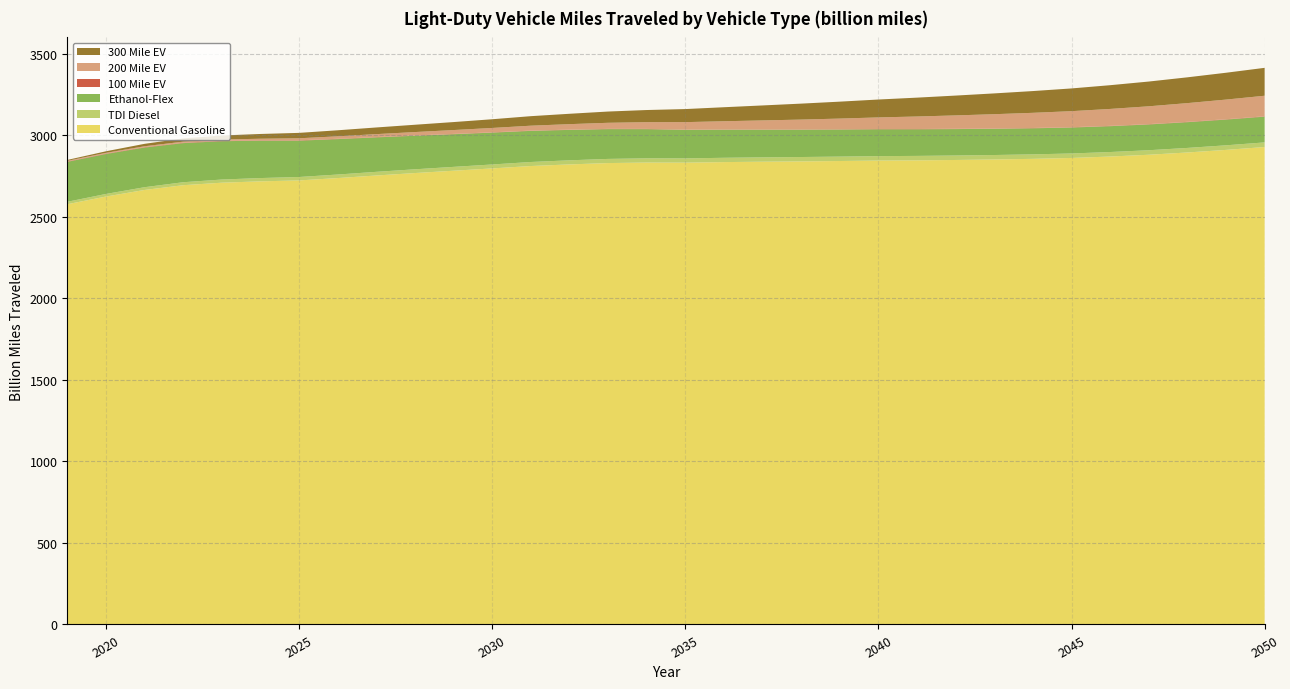

Reading left to right, transcribe all the data shown in this chart.

Conventional Gasoline: 2576.9	2624.1	2664.5	2693.6	2709.0	2717.3	2722.9	2737.4	2753.2	2768.2	2782.4	2796.6	2811.2	2821.1	2829.3	2832.6	2831.9	2835.3	2837.7	2839.7	2842.0	2844.7	2846.0	2848.3	2851.3	2855.3	2860.7	2869.5	2880.4	2894.3	2910.2	2927.8
TDI Diesel: 15.1	15.8	16.9	18.2	19.4	20.2	21.0	21.7	22.4	23.1	23.6	24.2	24.7	25.1	25.5	25.9	26.1	26.4	26.6	26.8	27.0	27.2	27.3	27.4	27.4	27.5	27.5	27.6	27.8	27.9	28.1	28.3
Ethanol-Flex: 244.8	245.1	243.2	239.9	235.1	229.3	223.0	217.1	211.3	205.7	200.3	195.4	190.9	186.6	182.6	178.9	175.4	172.5	170.1	168.0	166.2	164.7	163.3	162.0	160.9	159.9	159.1	158.5	158.0	157.8	157.8	157.9
100 Mile EV: 2.4	2.4	2.4	2.4	2.3	2.2	2.1	2.0	1.9	1.8	1.8	1.7	1.6	1.5	1.5	1.4	1.4	1.4	1.4	1.5	1.5	1.5	1.6	1.7	1.7	1.8	1.8	1.9	2.0	2.0	2.1	2.1
200 Mile EV: 3.7	4.5	5.5	6.5	7.8	9.6	12.3	15.1	18.0	20.8	23.7	26.8	30.1	33.7	37.4	41.4	45.6	50.2	55.0	60.2	65.5	71.1	76.7	82.2	87.7	93.0	98.4	103.9	109.3	114.9	120.5	126.1
300 Mile EV: 5.6	9.5	14.8	20.0	24.8	29.2	33.2	37.0	40.9	44.8	48.9	53.4	58.4	63.6	69.0	74.5	80.1	86.0	91.9	97.9	103.8	109.8	115.7	121.6	127.5	133.5	139.4	145.6	151.8	158.2	164.6	171.1